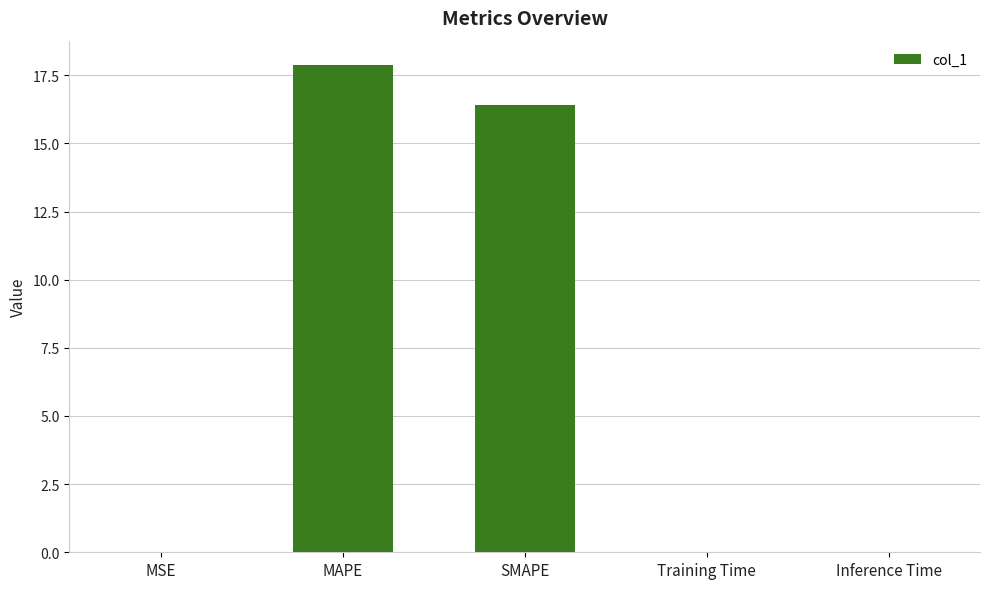

What is the sum of all values?

34.3